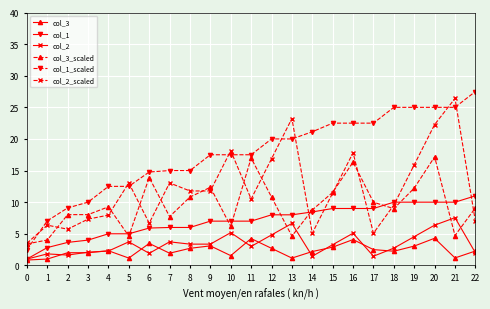

How many categories are shown in the chart?

23